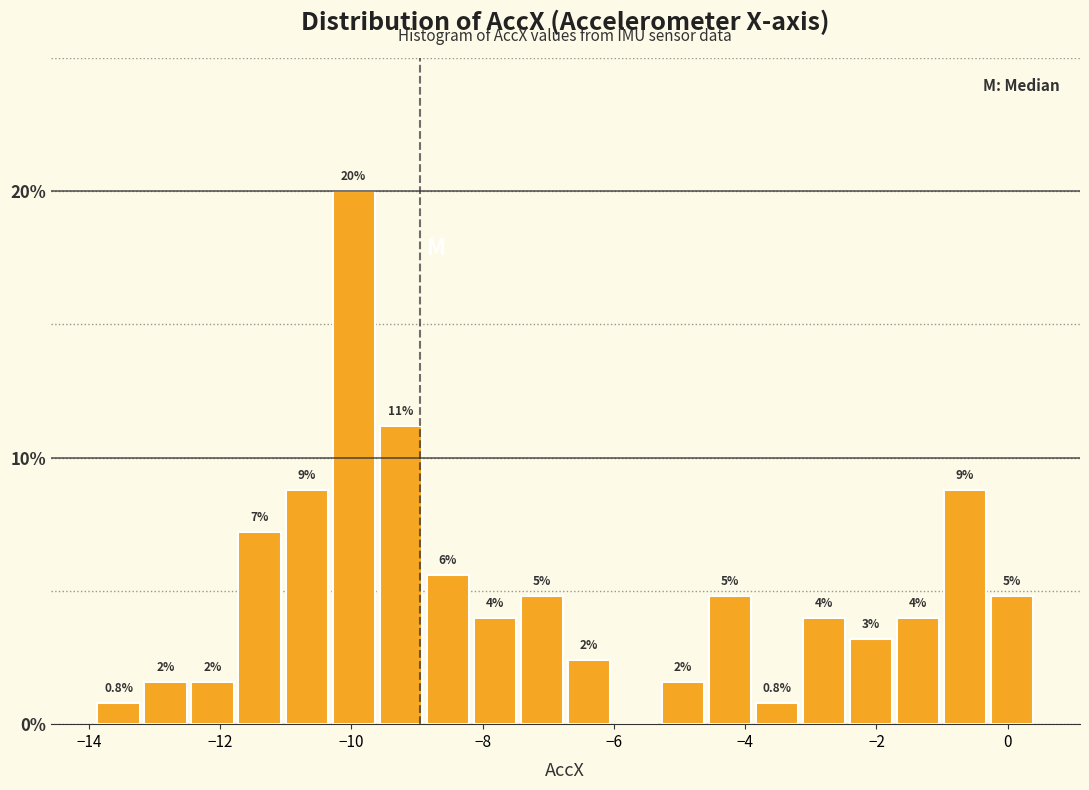

Around what value on the x-axis is the tallest bar? Give the approximate position of its centre, as read against the axis.

-10.0